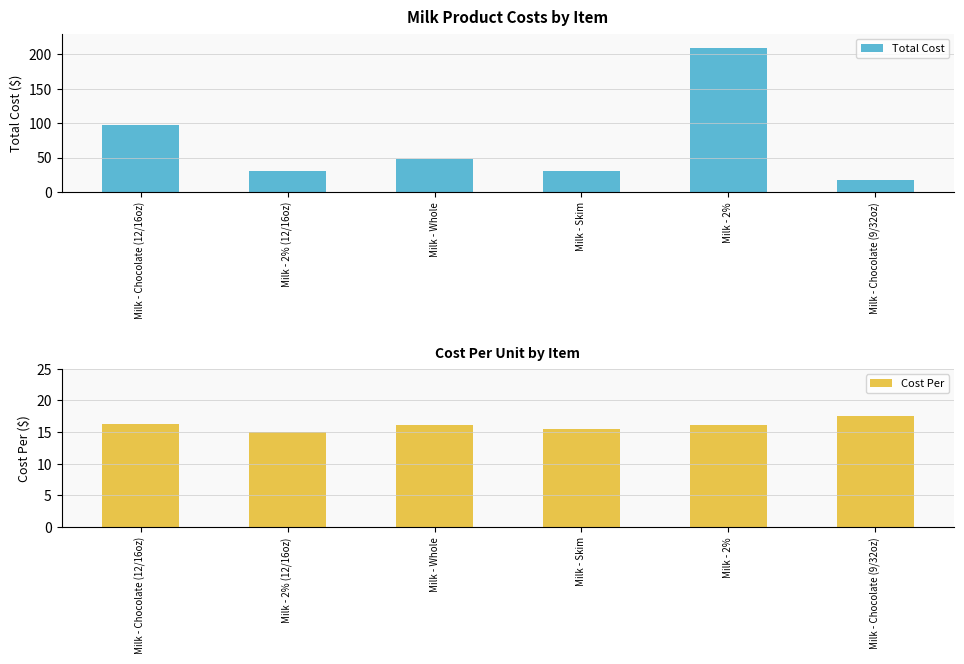

Which category has the highest value in the Total Cost series?

Milk - 2%